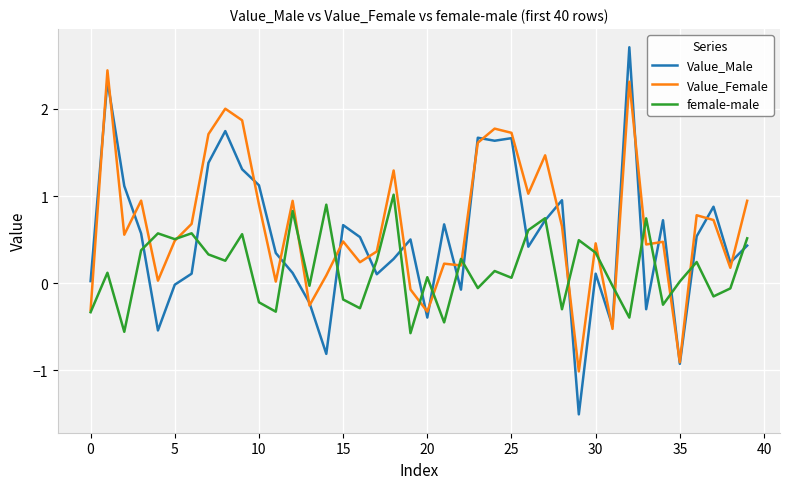

What is the sum of all Value_Male values?

20.3